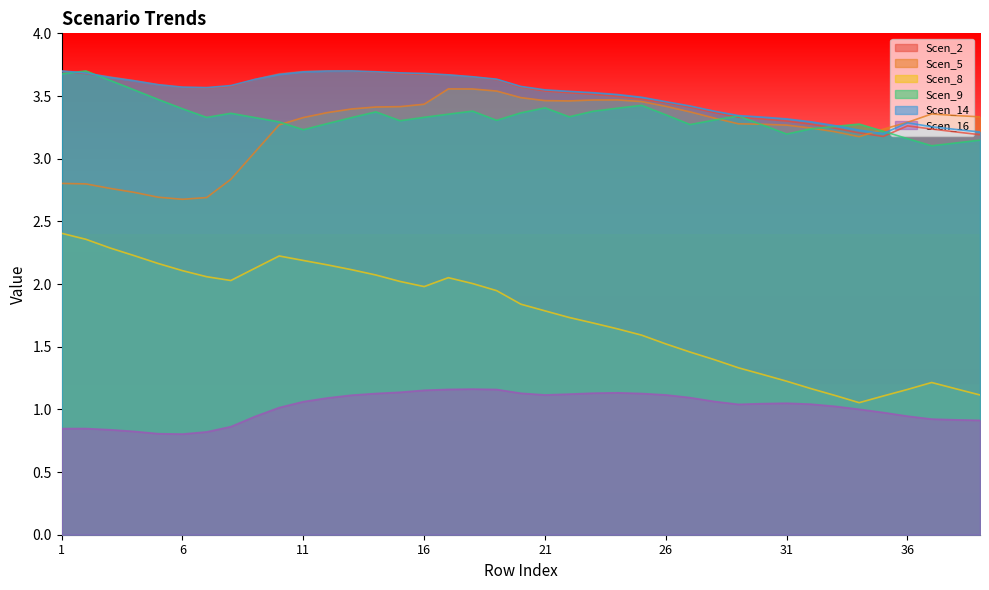

Where do Scen_9 and Scen_2 first cross each other?

1 and 2